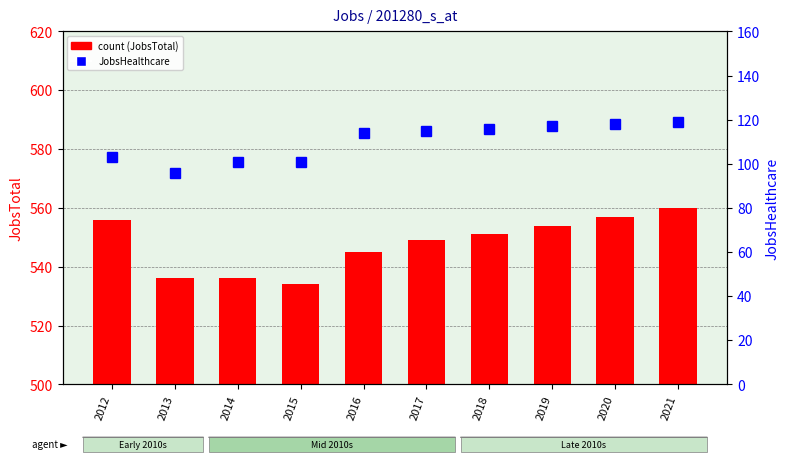

What is the value of the JobsHealthcare bar at the 7th from the left?

116